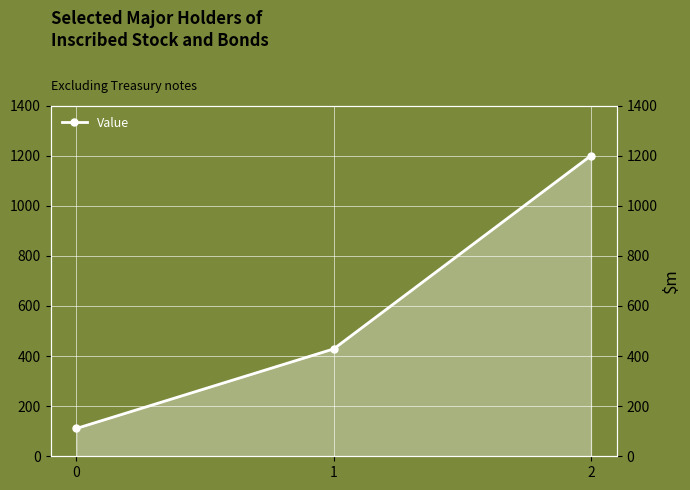

List the labels in order of value, largest first.

2, 1, 0